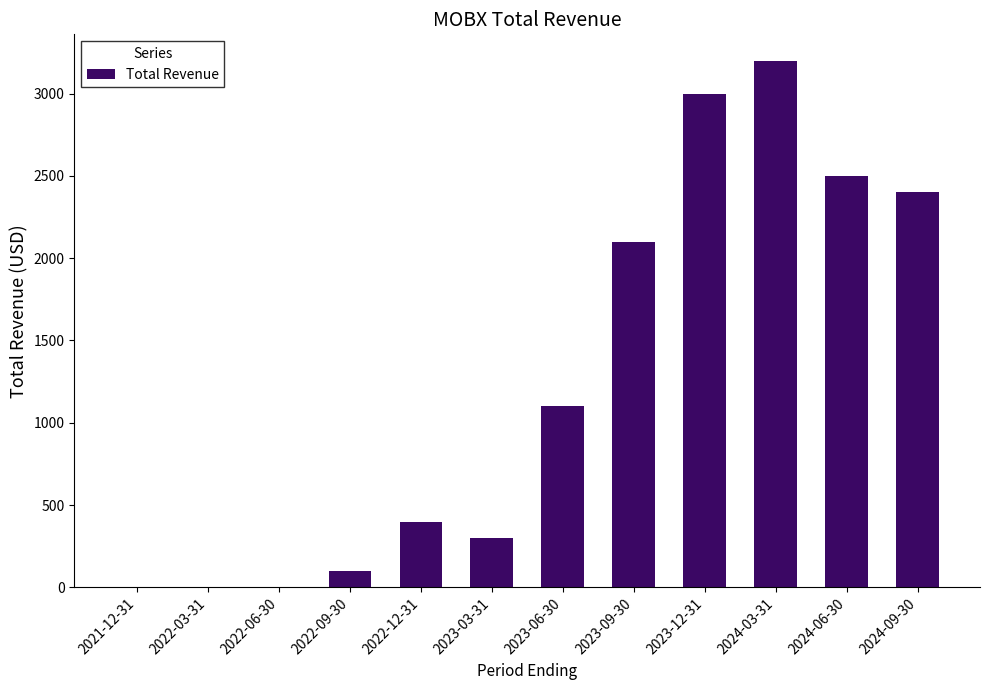

Are the bars horizontal?

No